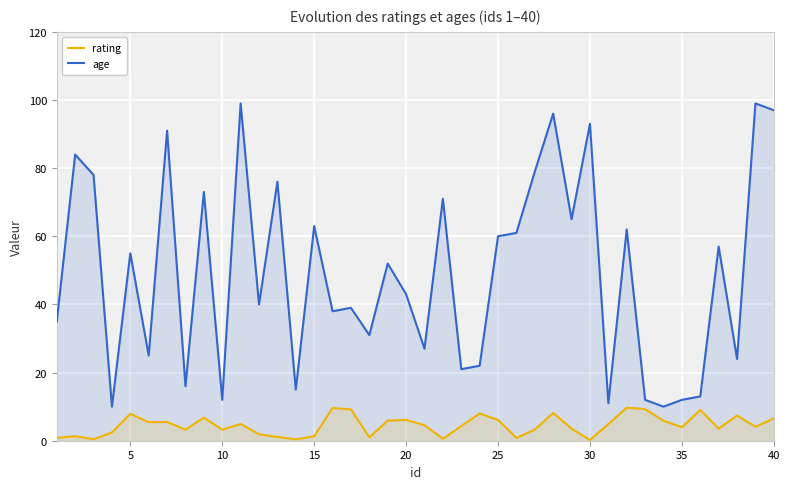

Rank the series by their average value, from lowest to highest.

rating, age